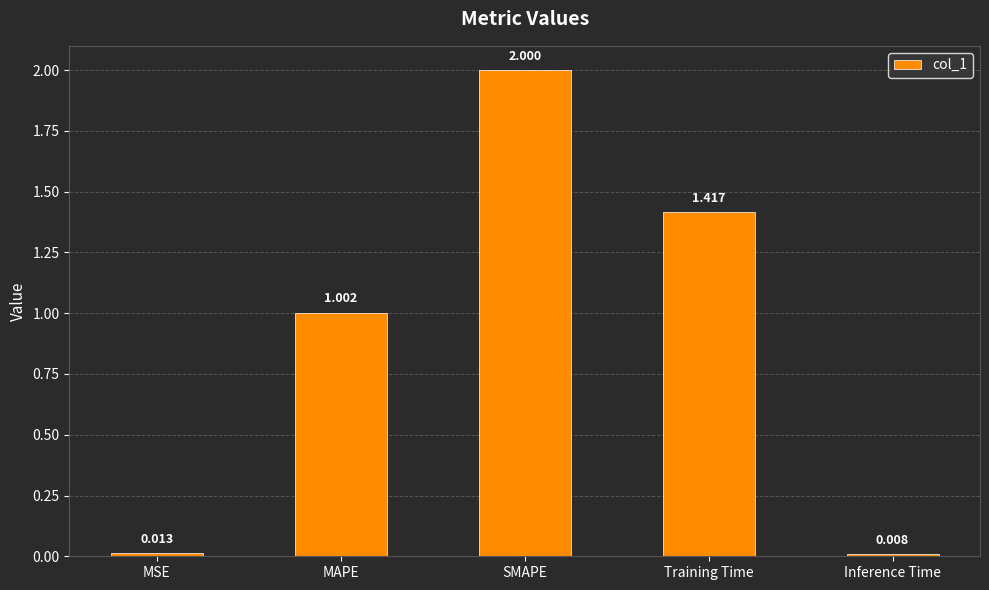

Which label corresponds to the smallest value in the chart?

Inference Time